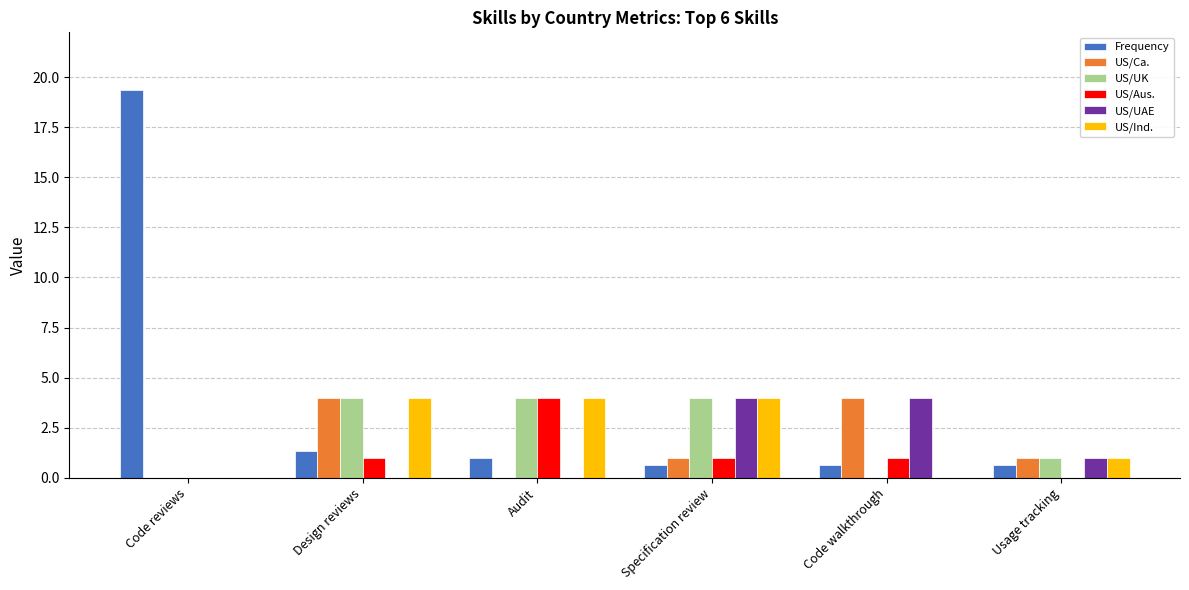

At which category does the chart reach its peak across all series?

Code reviews